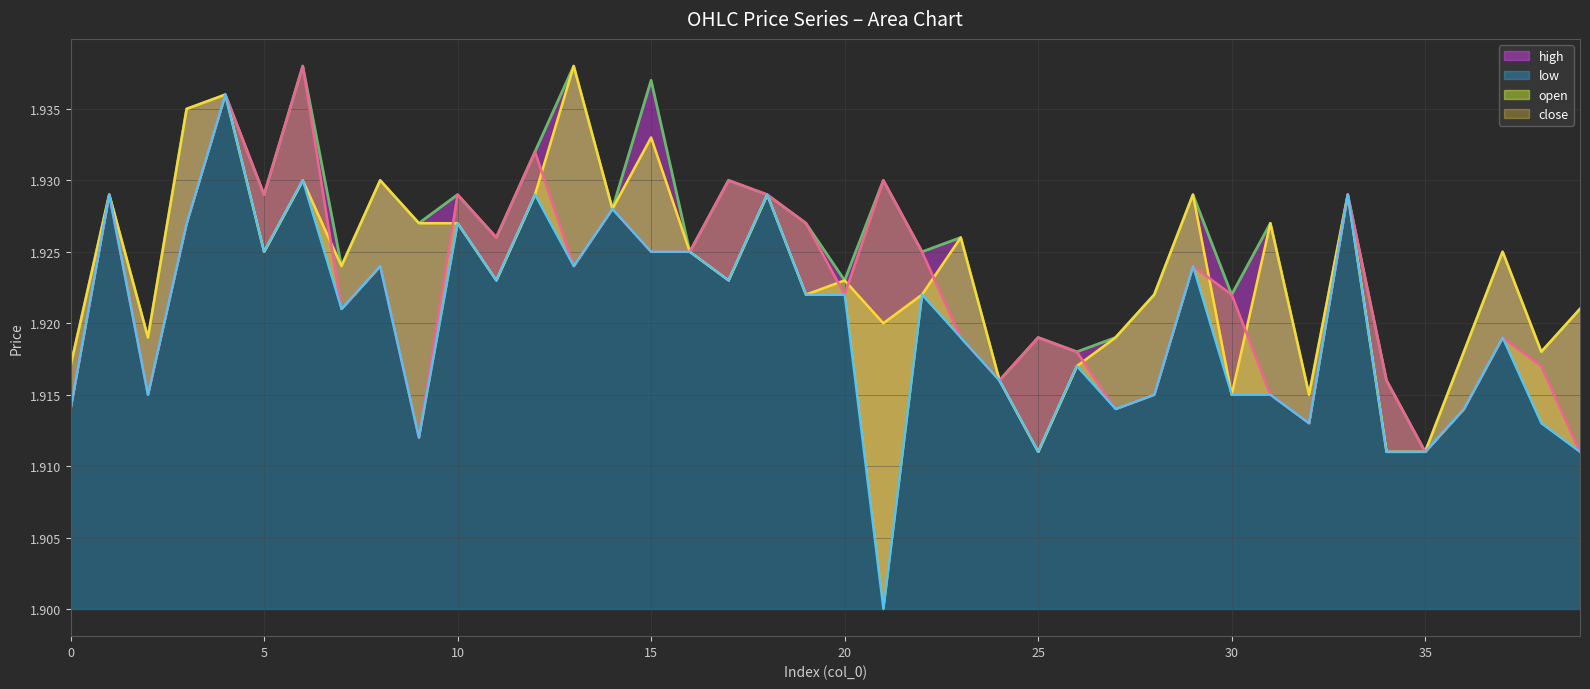

List the series in order of their overall mean, highest first.

high, open, close, low